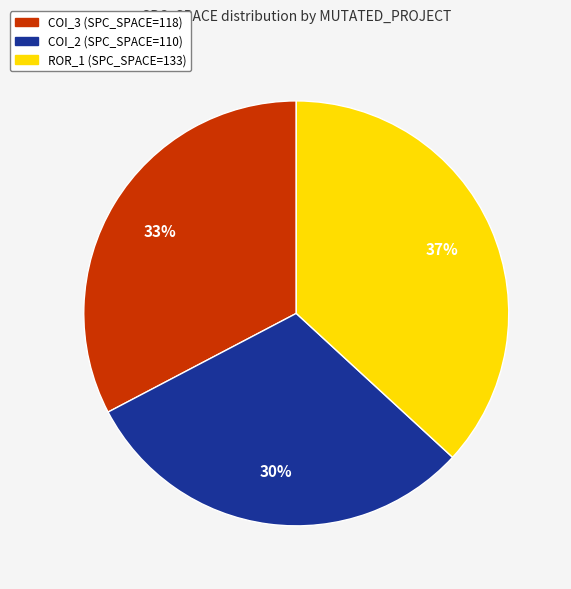

Count the number of slices in the pie.

3